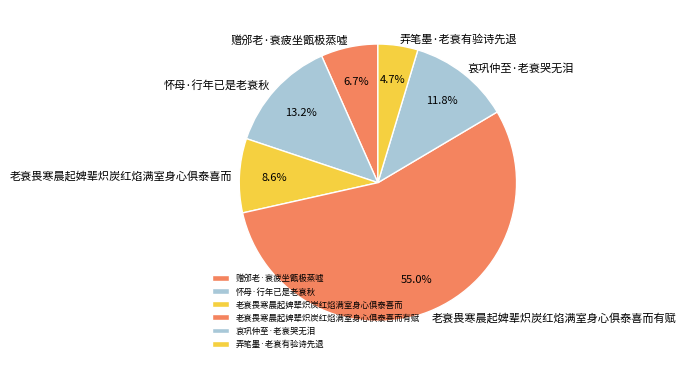

Rank the categories by value from highest to lowest.

老衰畏寒晨起婢辈炽炭红焰满室身心俱泰喜而有赋, 怀母·行年已是老衰秋, 哀巩仲至·老衰哭无泪, 老衰畏寒晨起婢辈炽炭红焰满室身心俱泰喜而, 赠邠老·衰疲坐甑极蒸嘘, 弄笔墨·老衰有验诗先退